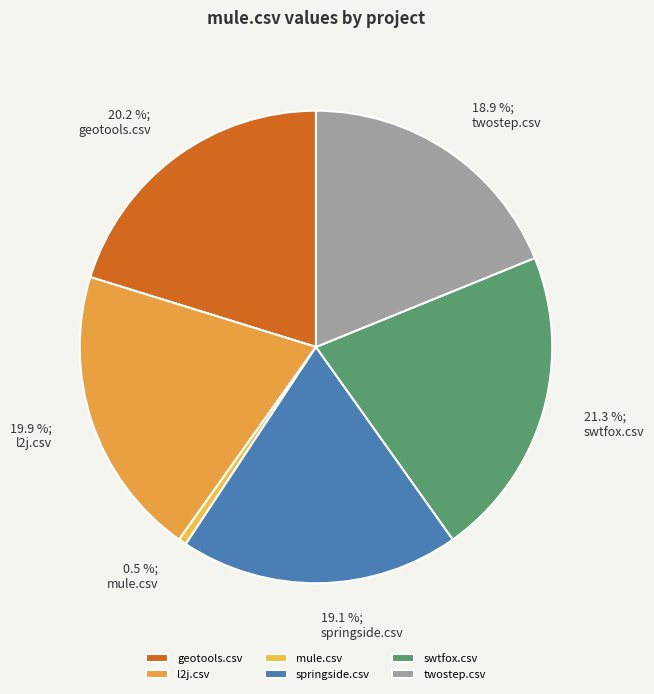

How much of the chart is everything except mule.csv?

99.5%